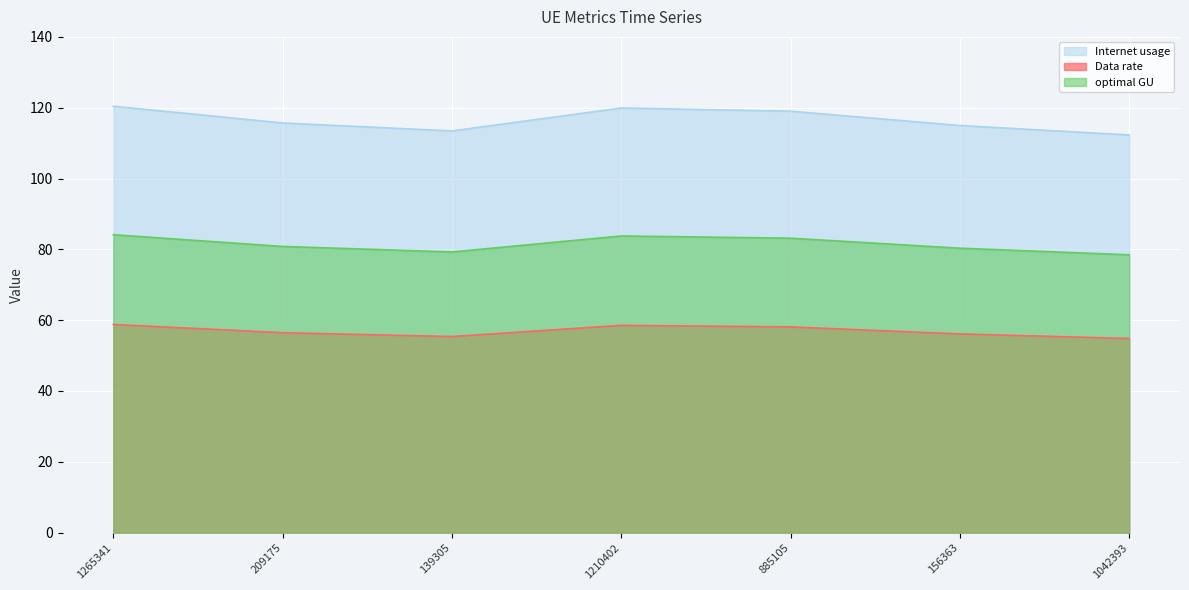

Rank the series by their maximum value, from lowest to highest.

Data rate, optimal GU, Internet usage